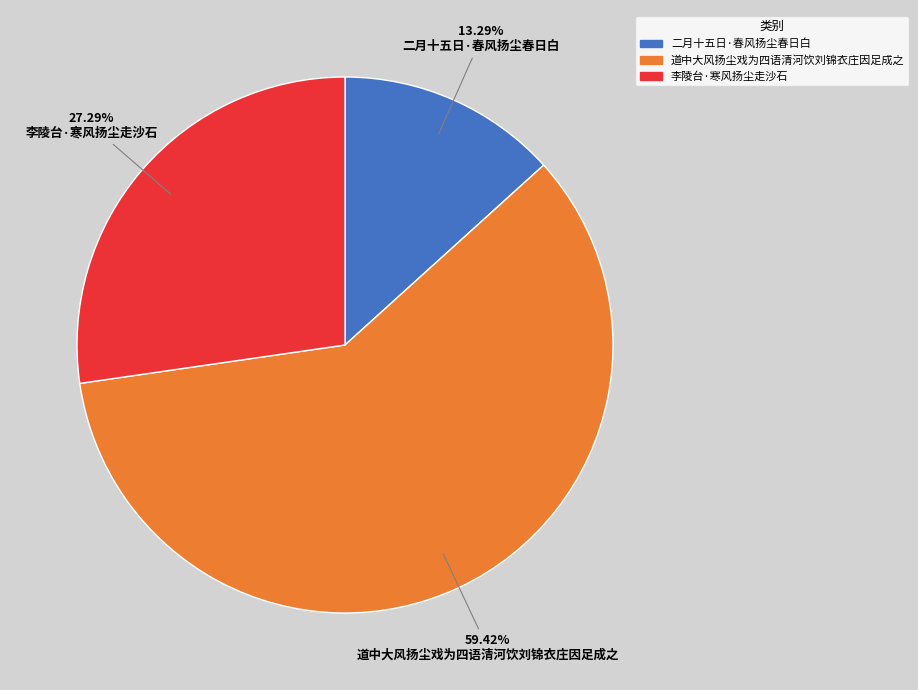

To the nearest percent, what is the combined percentage of 二月十五日·春风扬尘春日白 and 李陵台·寒风扬尘走沙石?

41%